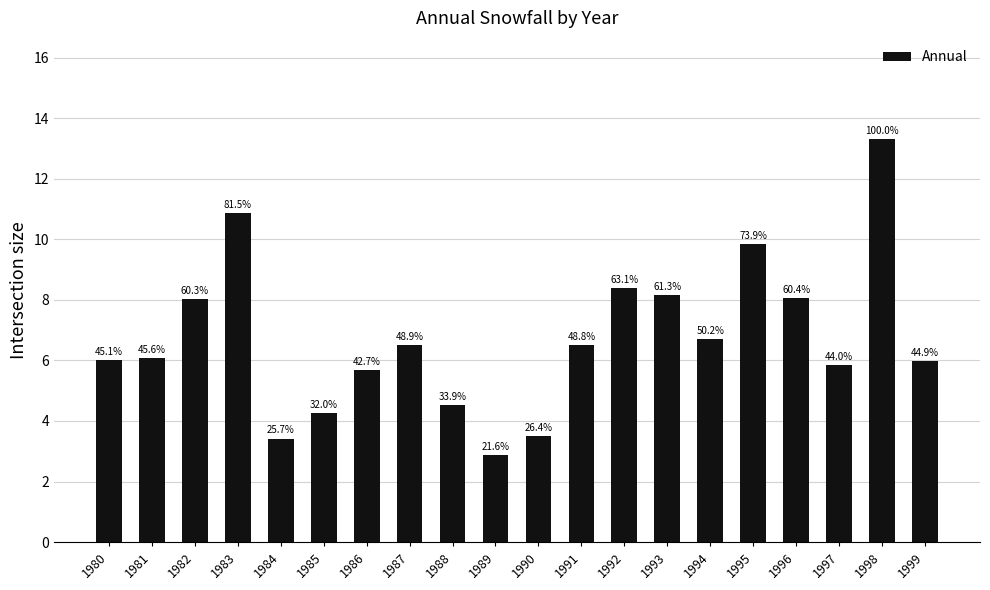

What is the greatest value displayed?

13.3